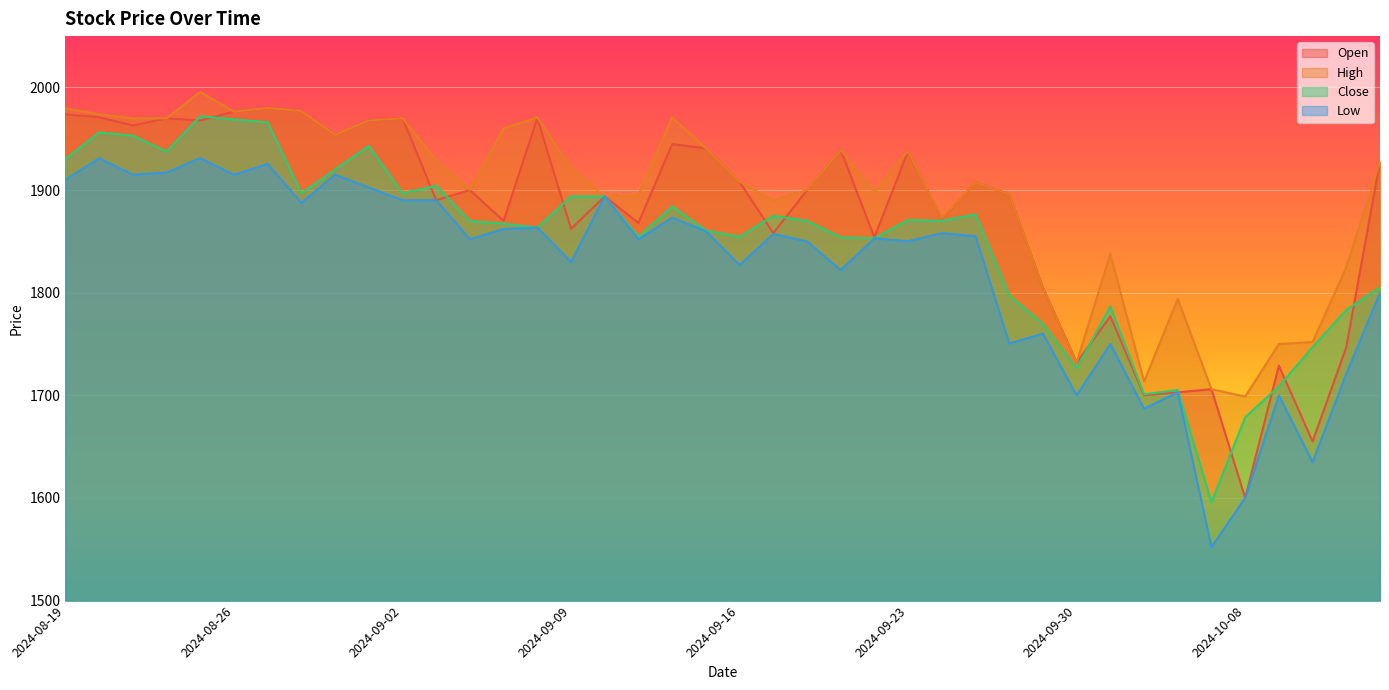

What is the sum of the Open values at 2024-09-18 and 2024-10-04?

3602.8